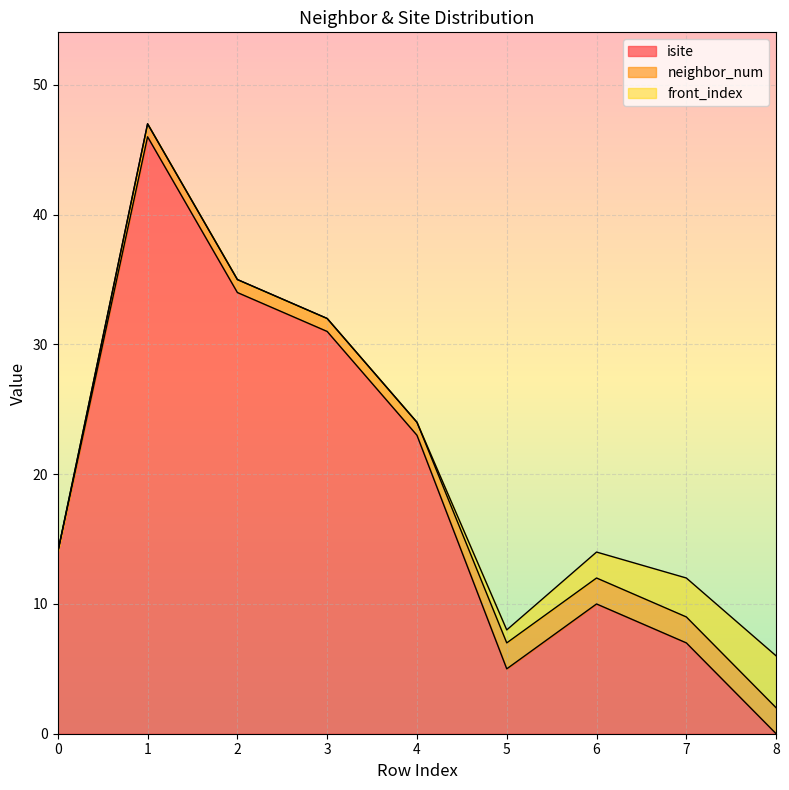

What is the value of the front_index point at the 7th from the left?

2